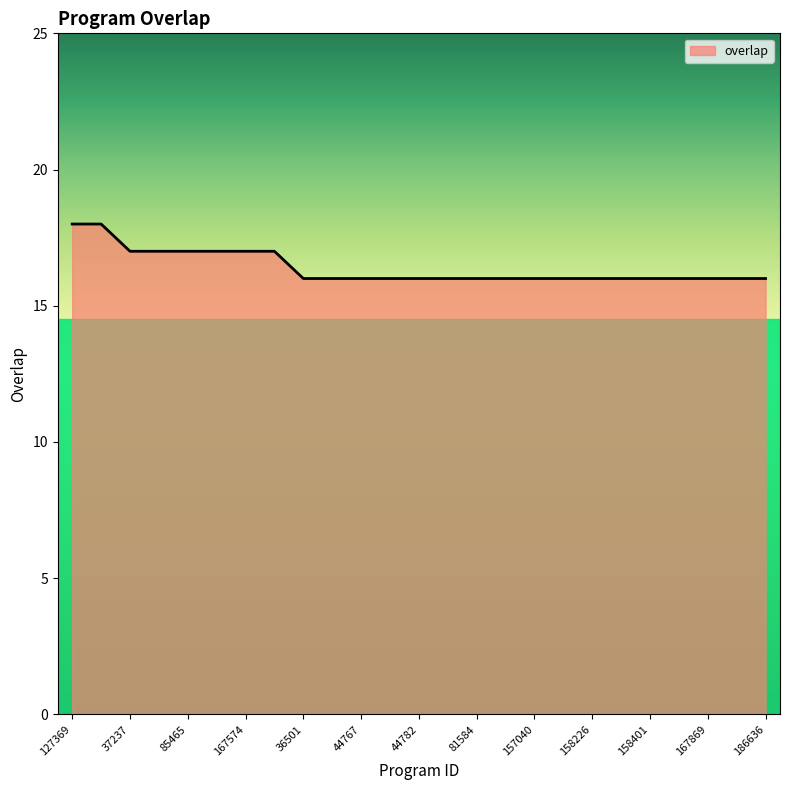

What is the sum of all values?

410